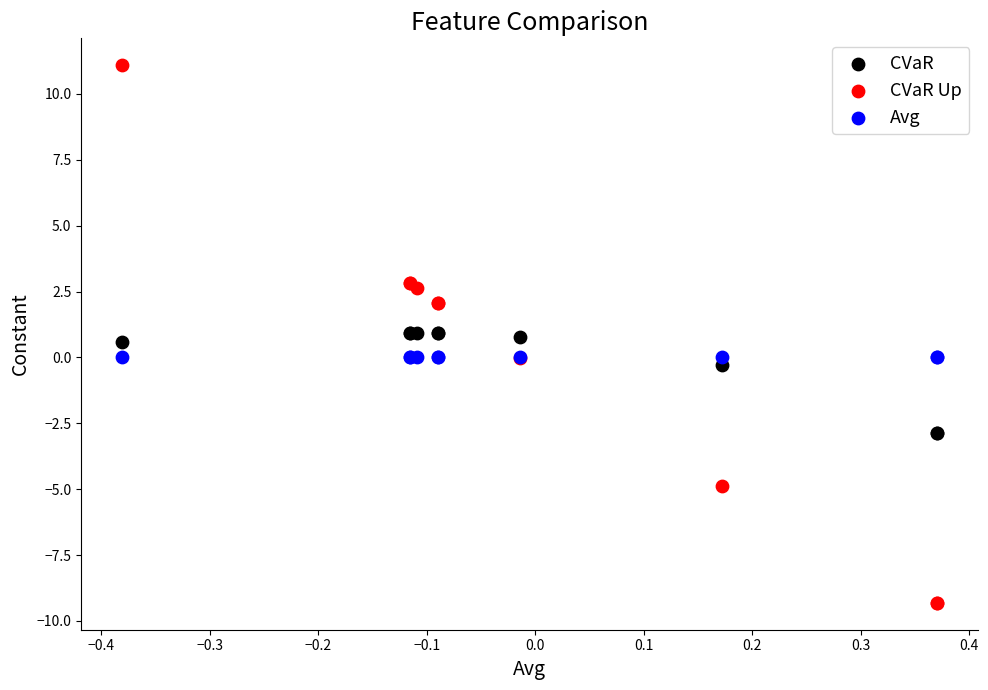

What are all the series names shown in the legend?

CVaR, CVaR Up, Avg